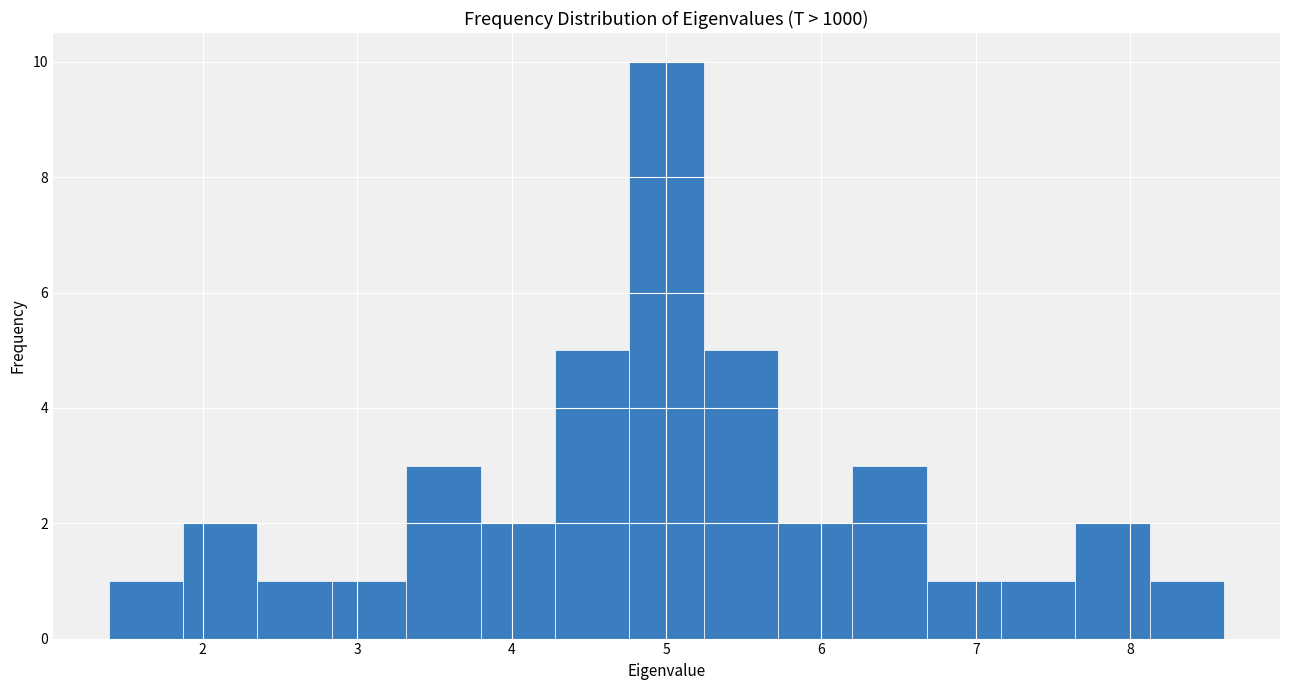

What is the height of the bar covering 6.7 to 7.2 on the x-axis? Neither the bar edges nor the heights are printed on the chart, so give them approximately, as read against the axes.

1